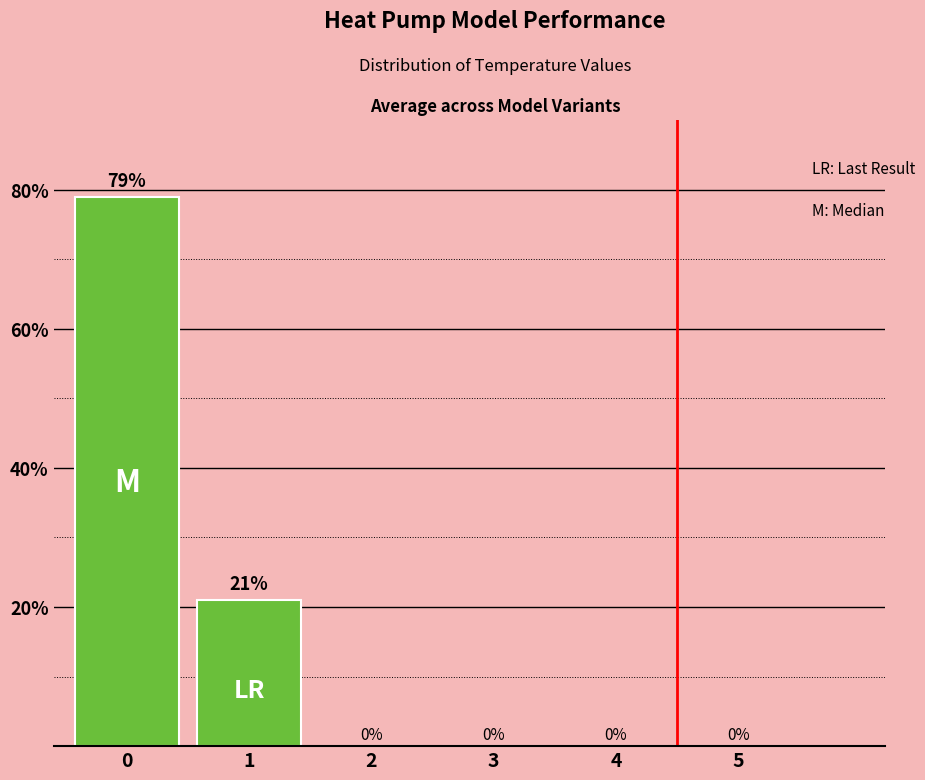

Reading right to left, extract all data points from this chart.

5=0	4=0	3=0	2=0	1=21	0=79